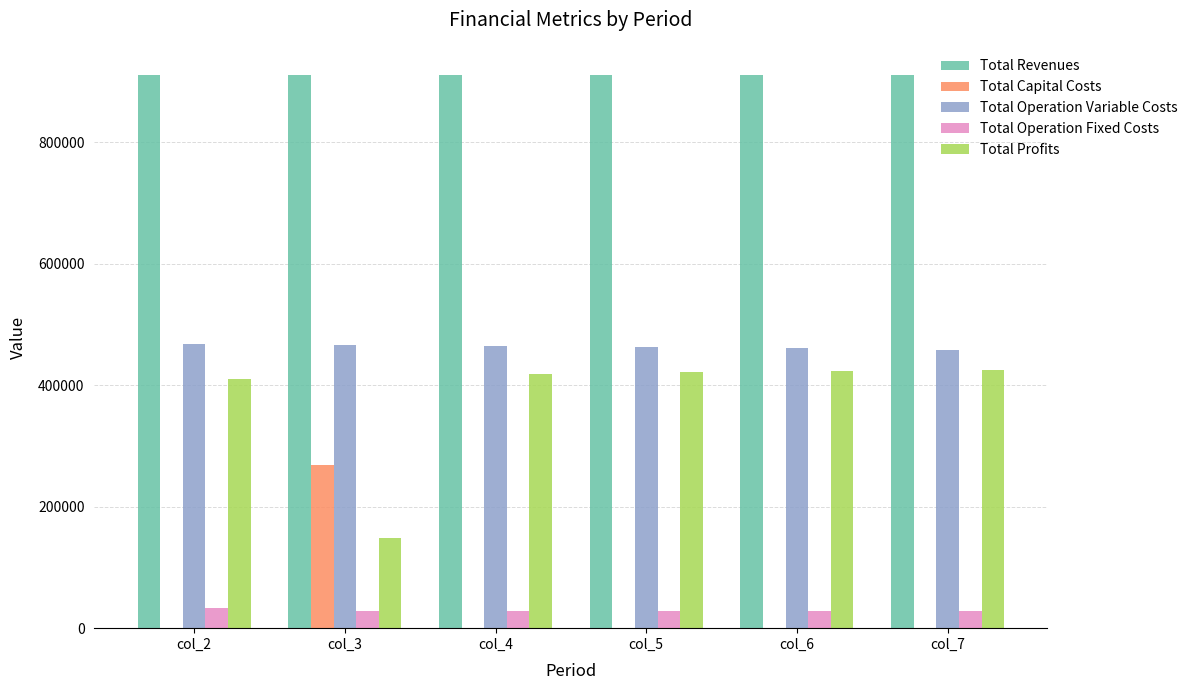

What are all the series names shown in the legend?

Total Revenues, Total Capital Costs, Total Operation Variable Costs, Total Operation Fixed Costs, Total Profits